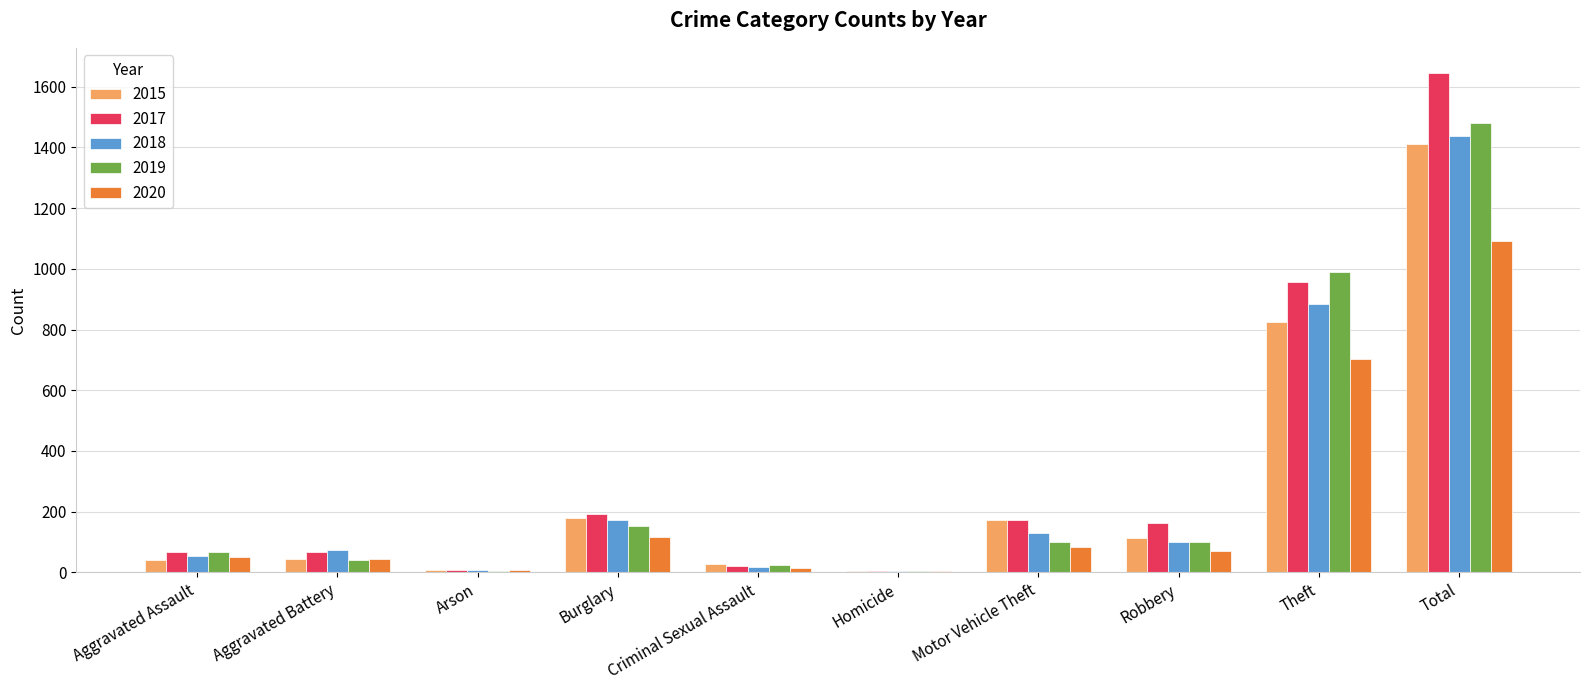

Between Burglary and Total, which series saw the biggest shift?

2017